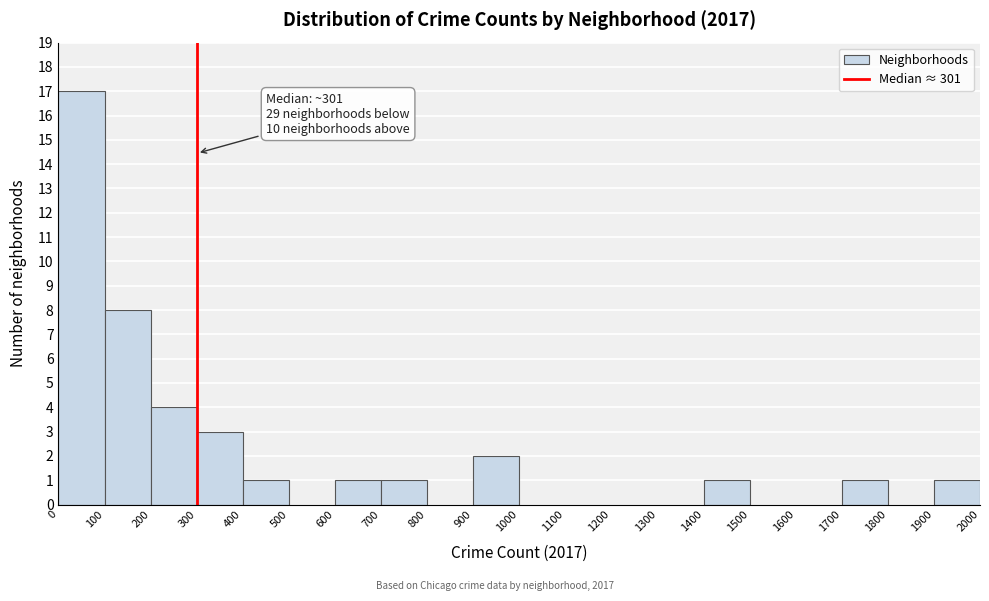

Which range on the x-axis has the tallest bar?

0 to 100